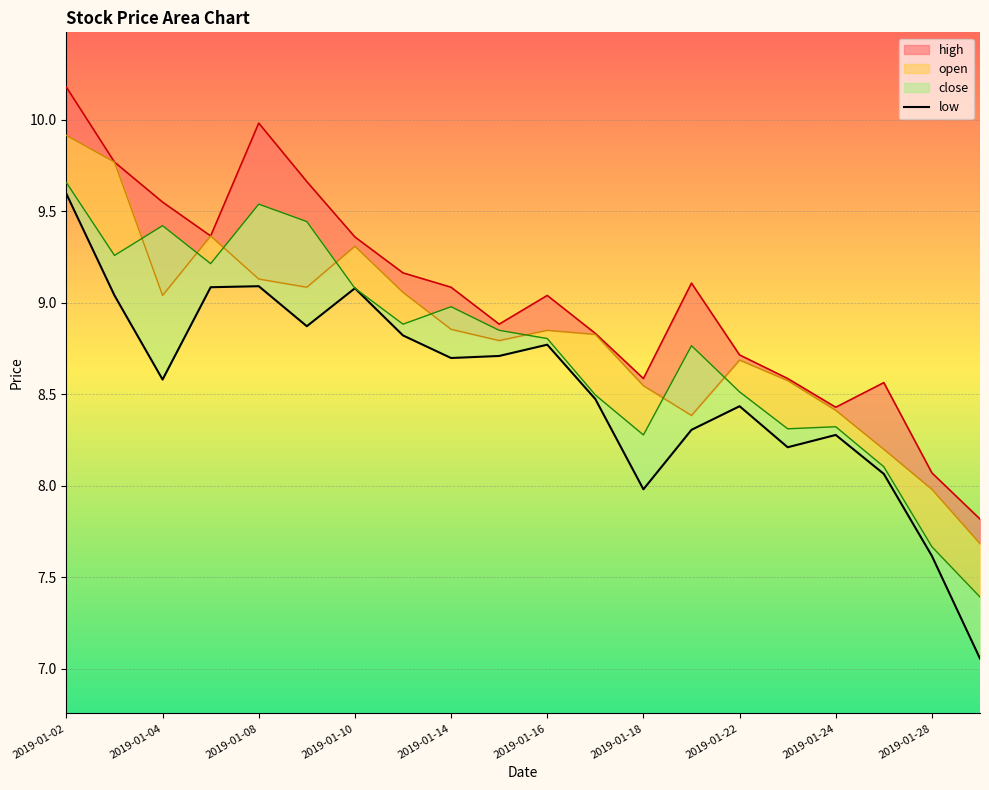

True or false: the data shows 9.0 at 2019-01-04.

True